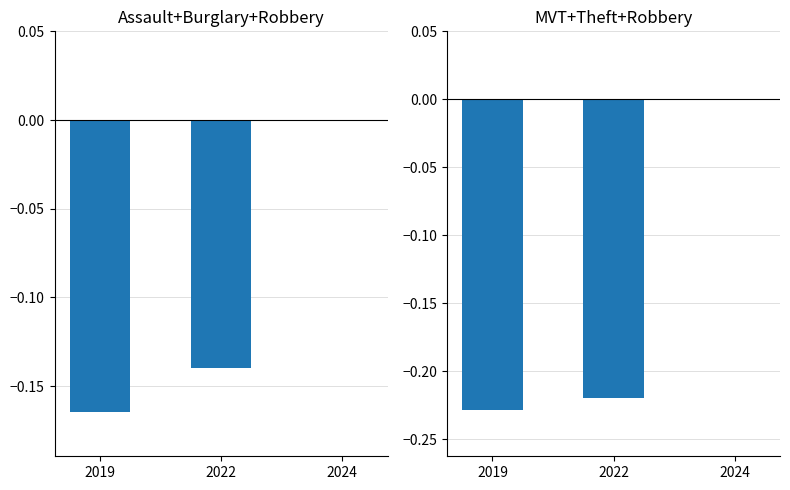

What is the sum of all Assault+Burglary+Robbery values?

-0.3